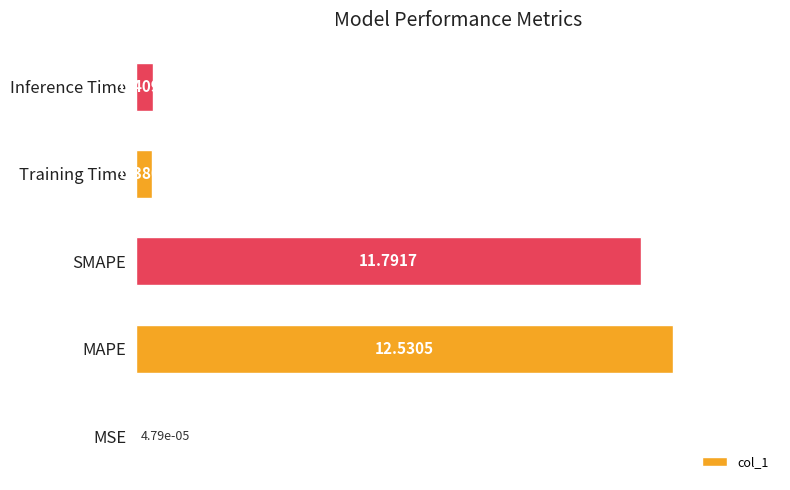

What is the change in value from MAPE to Inference Time?

-12.1